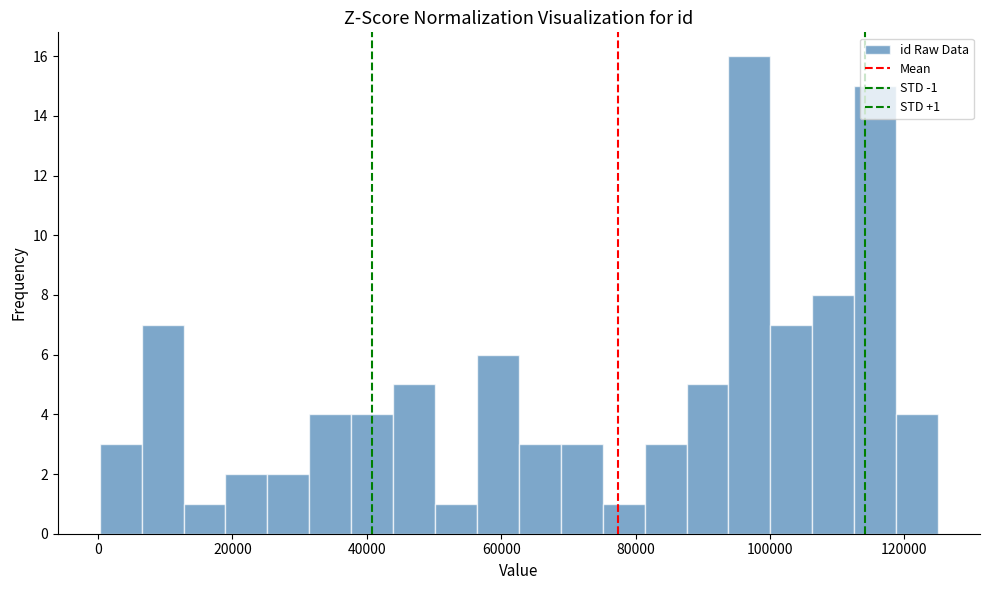

Around what value on the x-axis is the tallest bar? Give the approximate position of its centre, as read against the axis.

96000